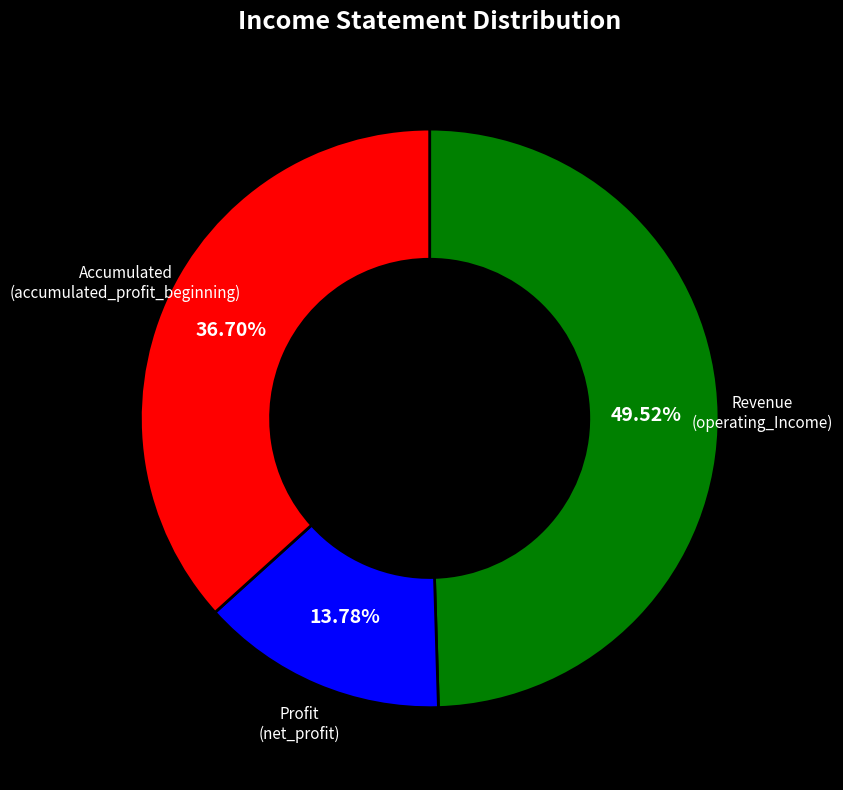

Count the number of slices in the pie.

3